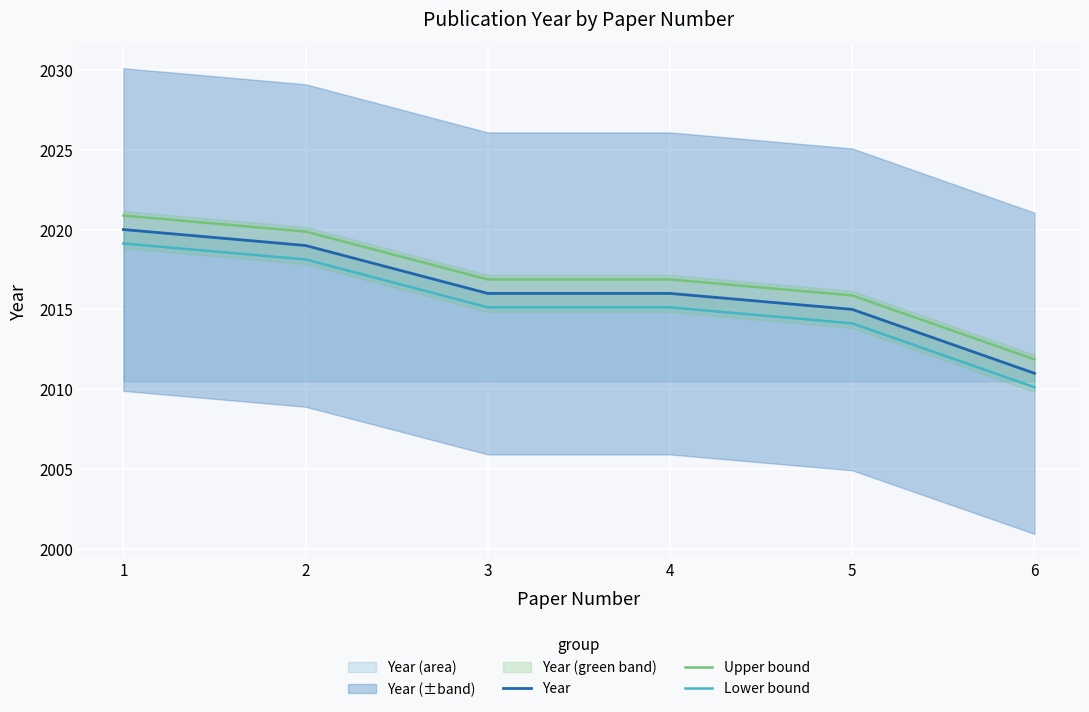

The value of Upper bound at 5 is 2015.9. True or false?

True